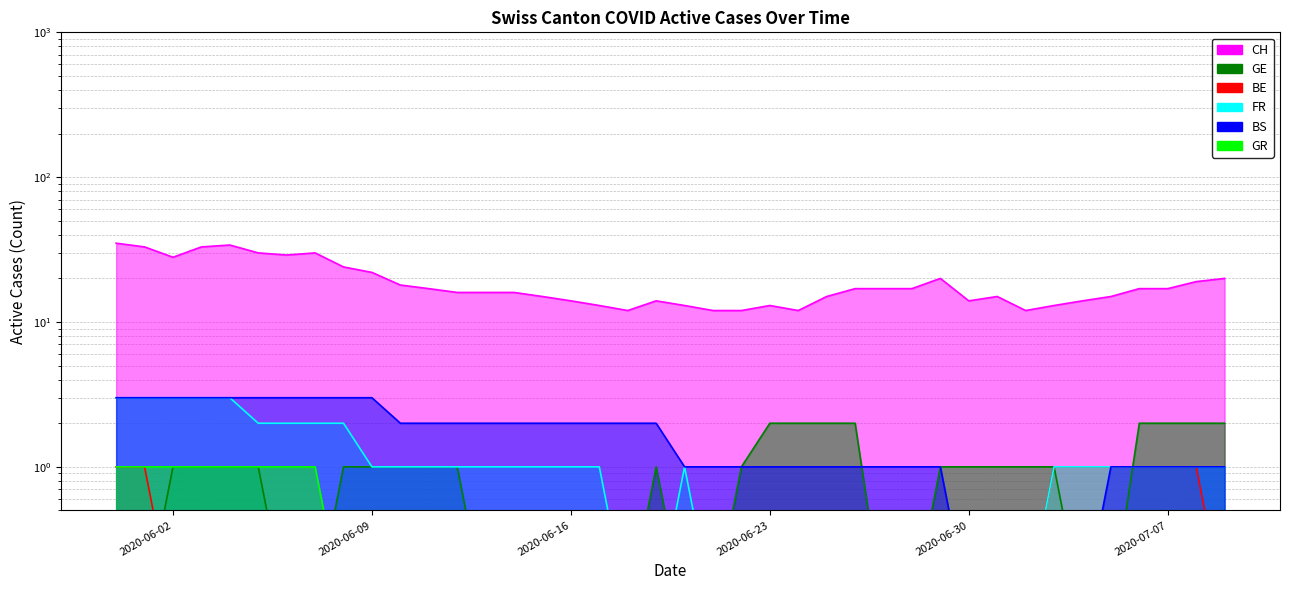

What is the label of the 32nd point from the left?

2020-07-01